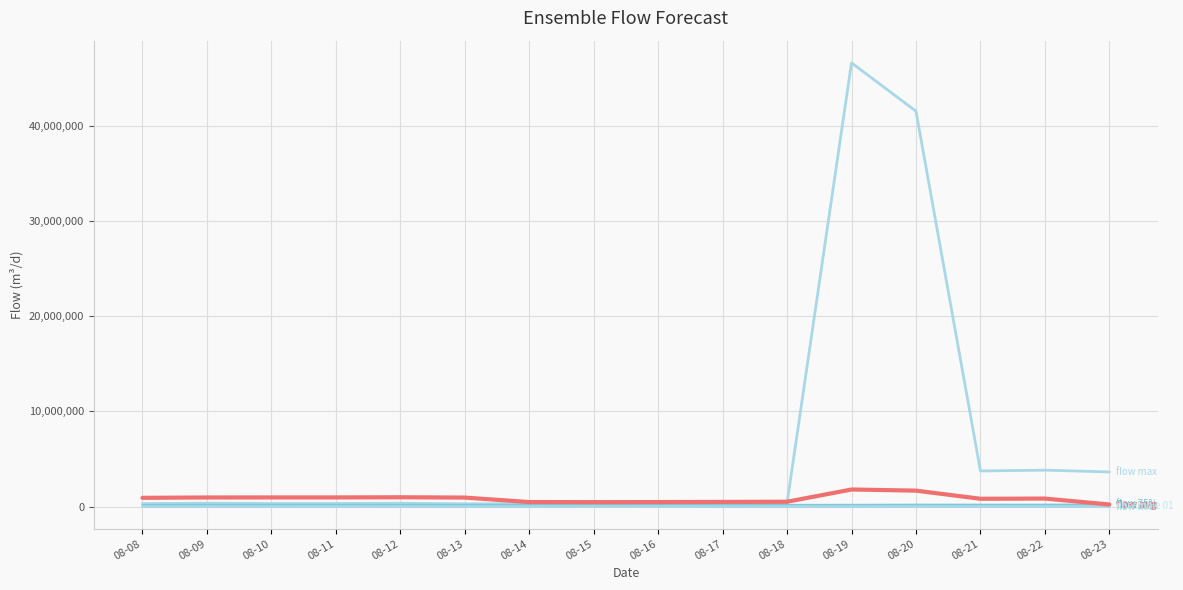

What is the spread (max minus min) of values at 08-08?

915579.1